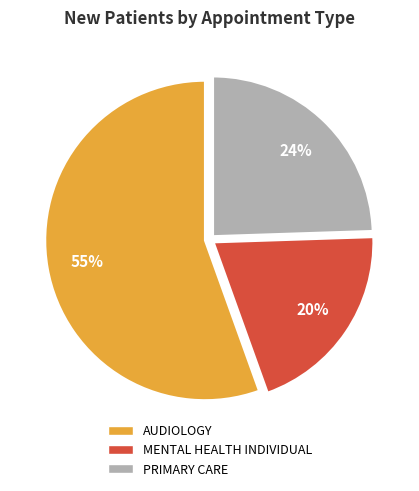

Which category has the smallest portion of the pie?

MENTAL HEALTH INDIVIDUAL